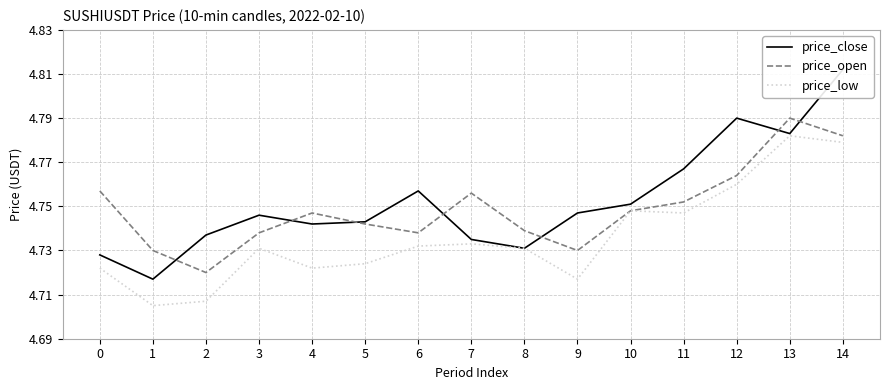

What is the greatest value displayed?

4.8